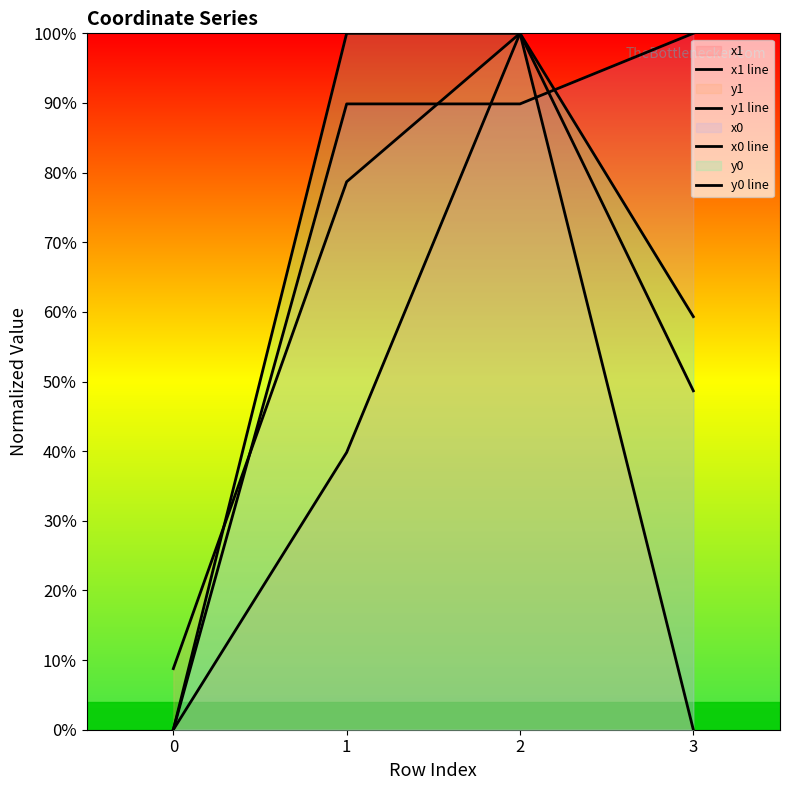

Where does the y1 line series first go above 78?

1